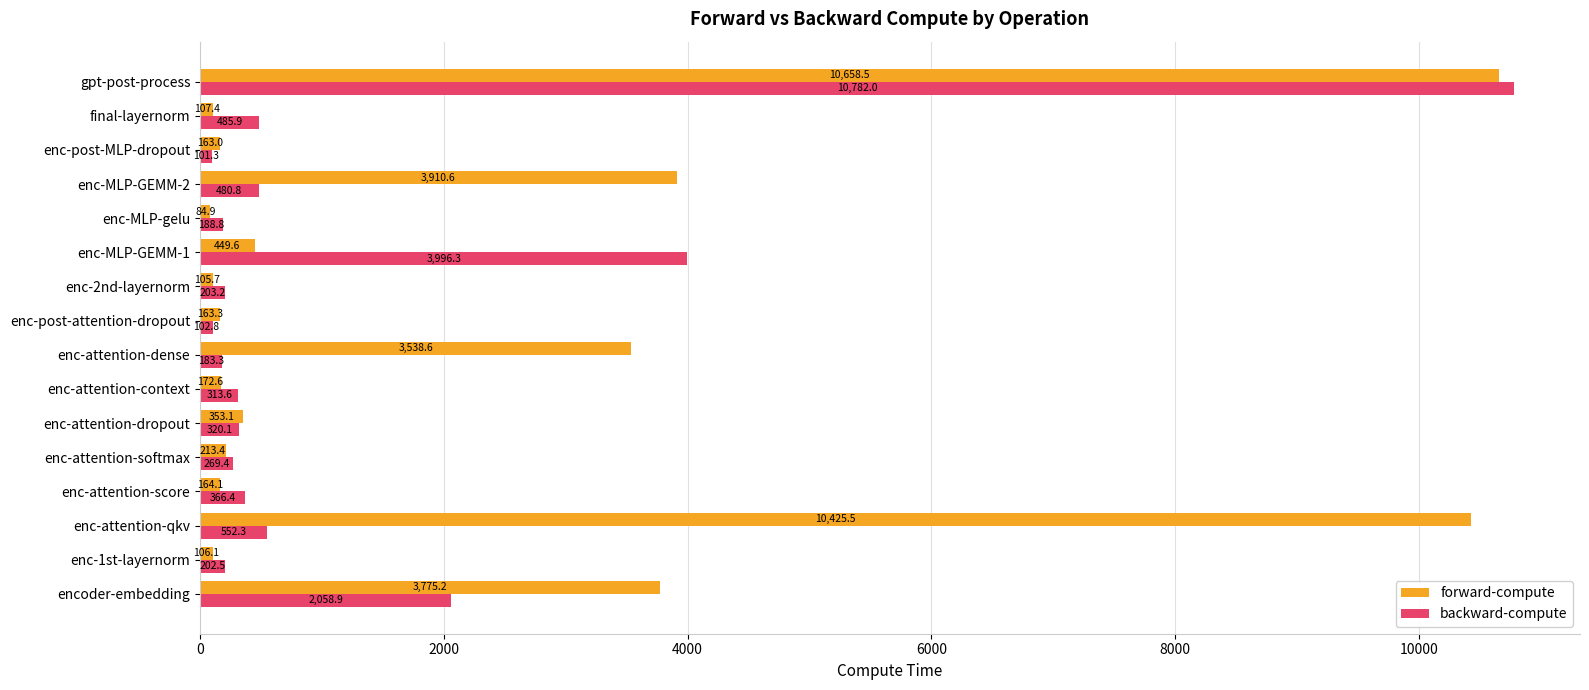

List the series in order of their overall mean, lowest first.

backward-compute, forward-compute